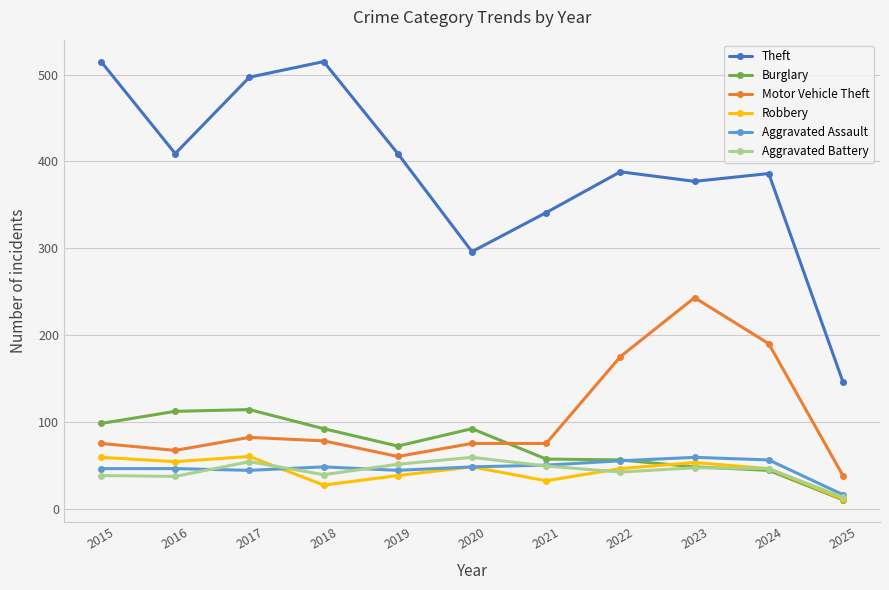

What is the value of the Robbery point at the 2nd from the left?

54